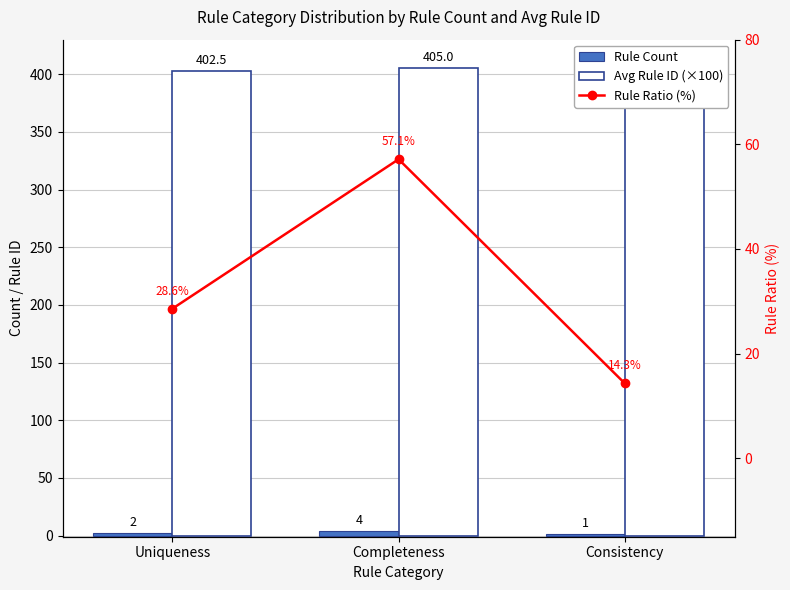

At how many categories does at least one series exceed 259?

3